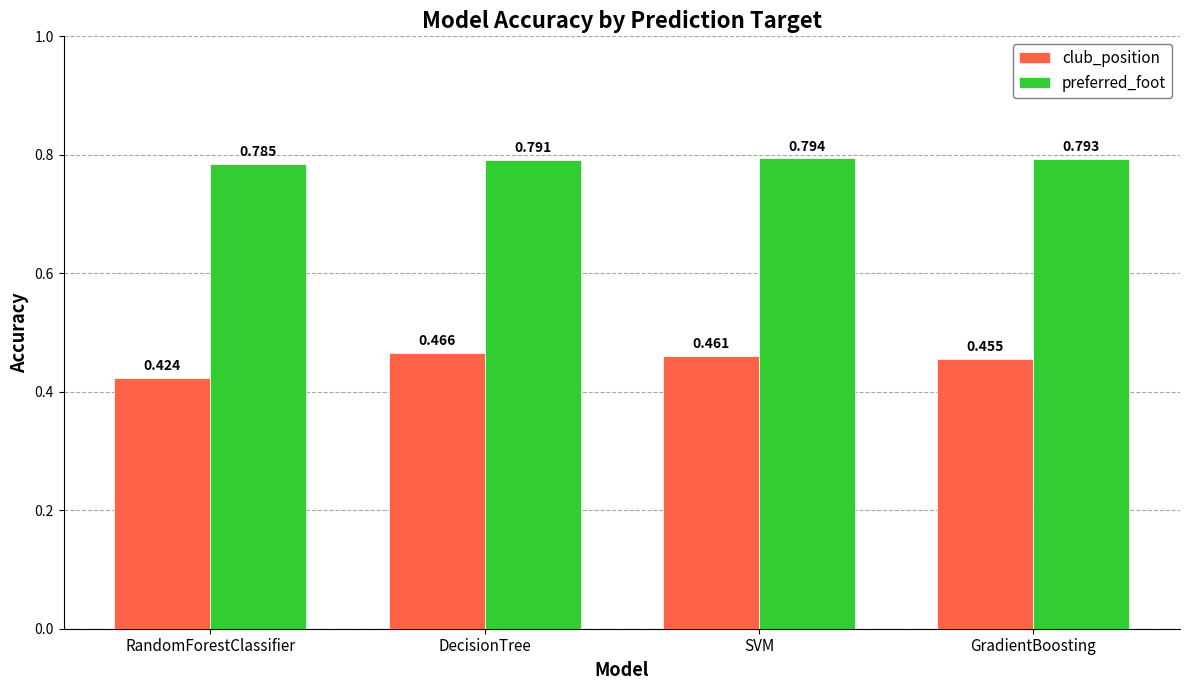

Between RandomForestClassifier and SVM, which series saw the biggest shift?

club_position